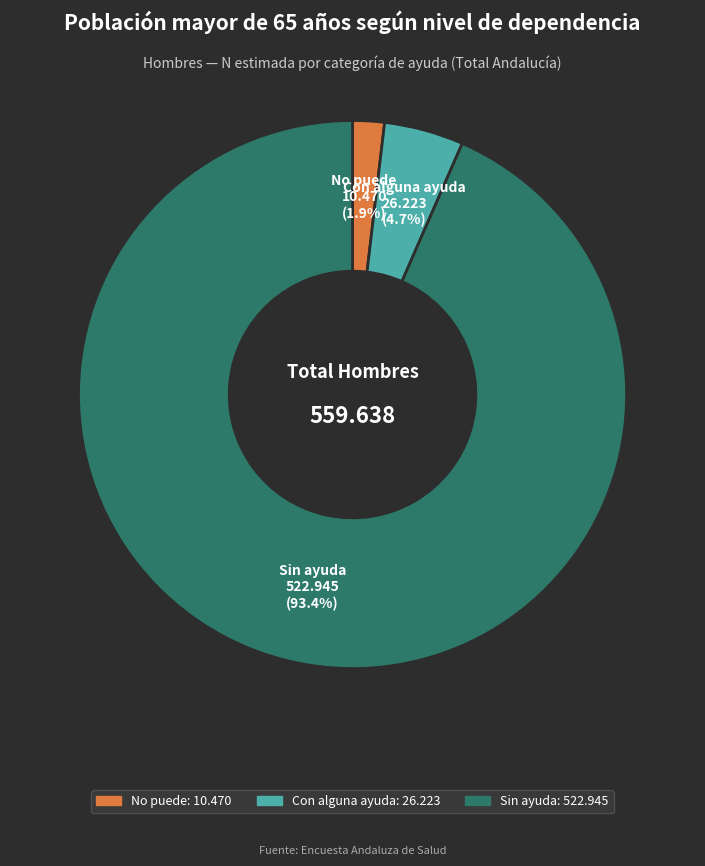

How many segments does this pie chart have?

3